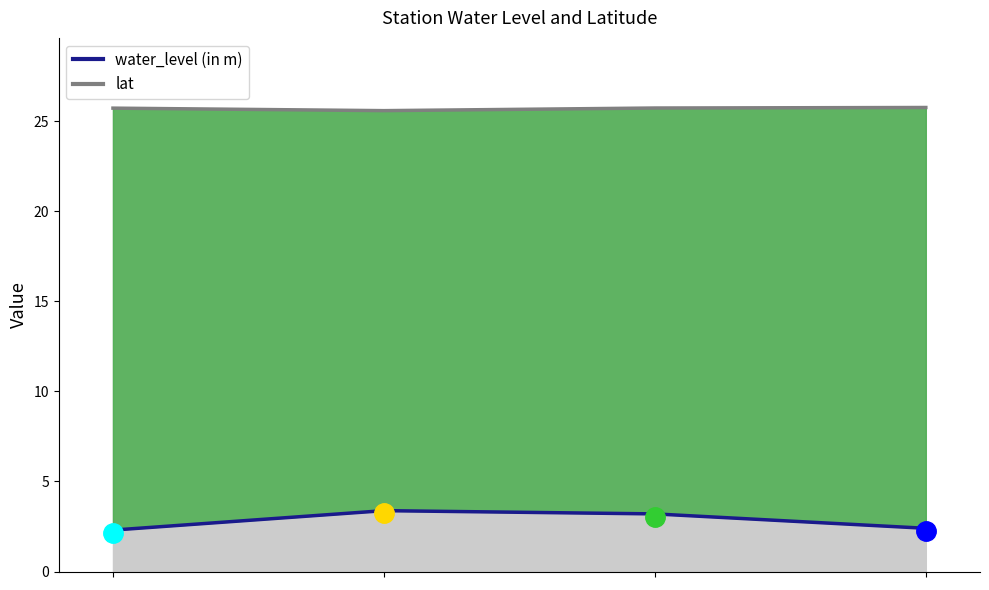

What is the maximum value shown in the chart?

25.8